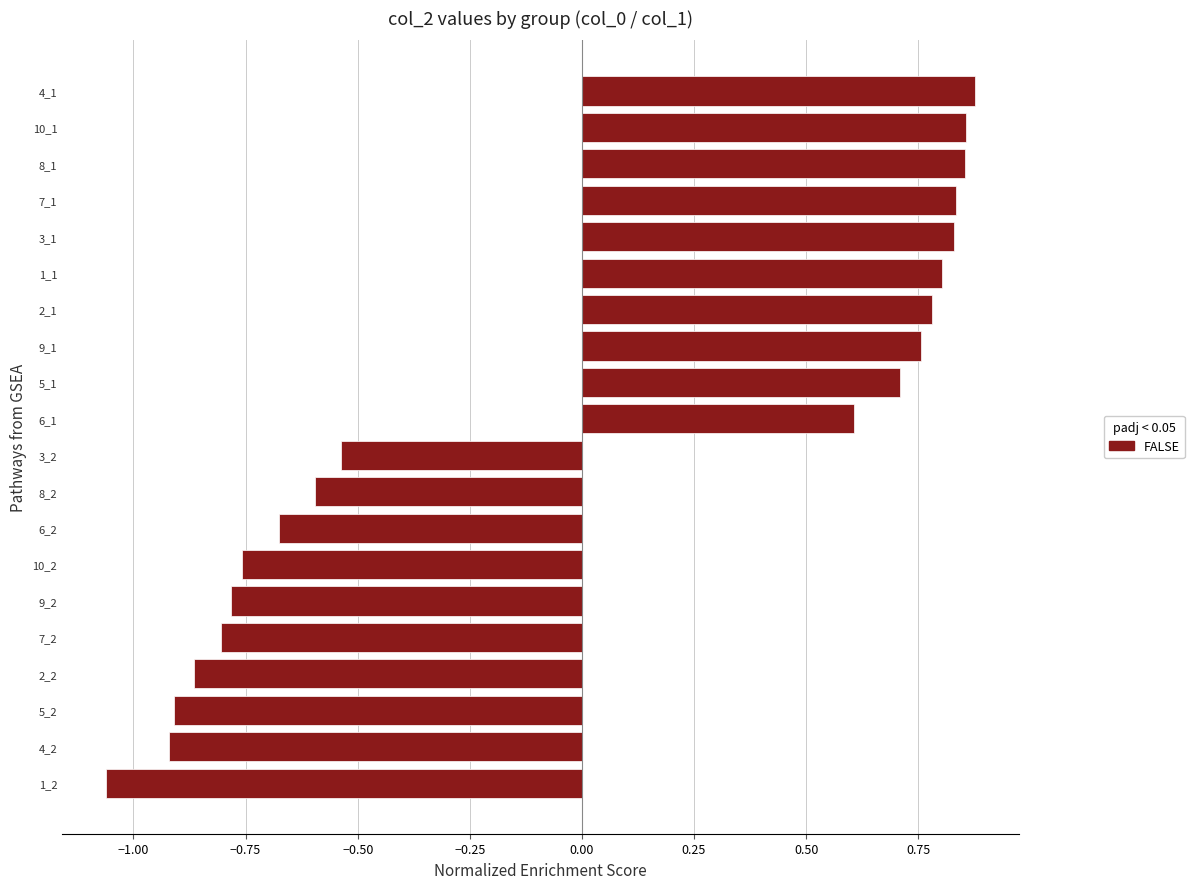

At which label is the value closest to 0?

3_2